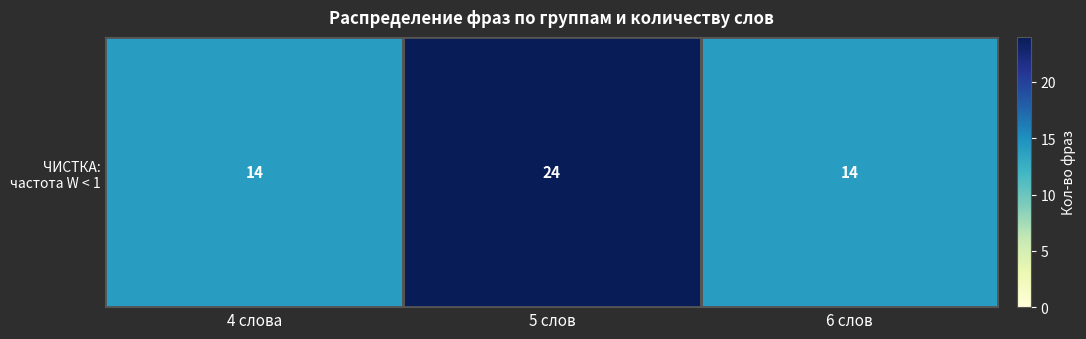

What is the sum of all values?

52